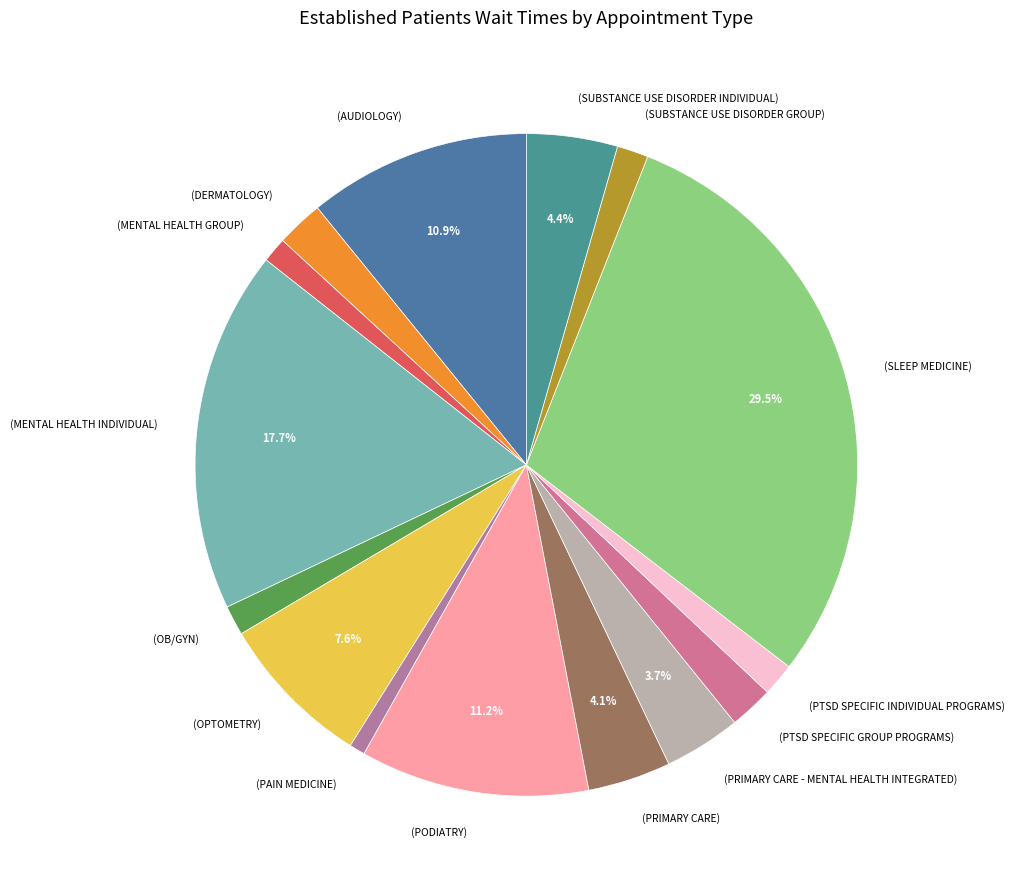

To the nearest percent, what is the average slice percentage?

7%